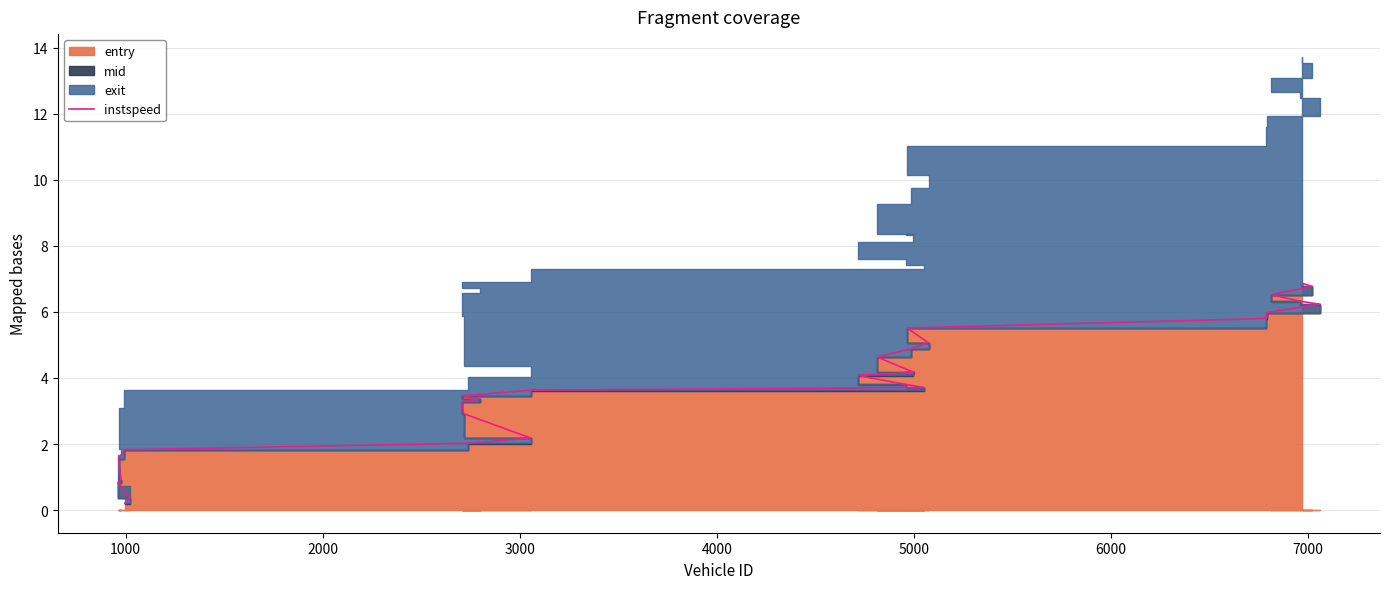

What is the greatest value displayed?

6.9